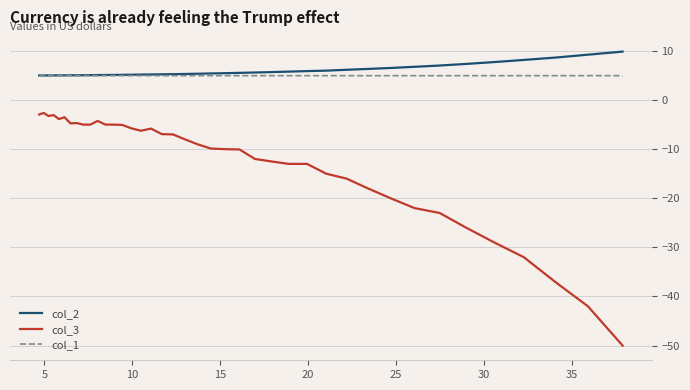

Which series has the widest spread of values?

col_3